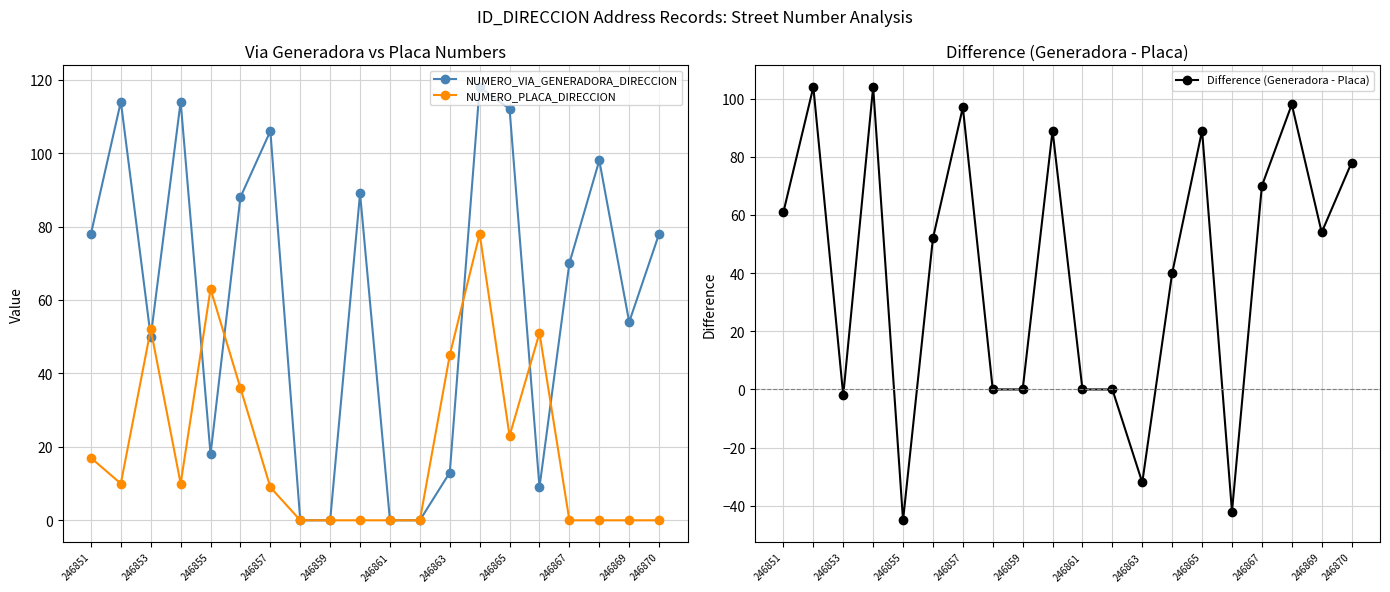

List the series in order of their peak value, lowest first.

NUMERO_PLACA_DIRECCION, Difference (Generadora - Placa), NUMERO_VIA_GENERADORA_DIRECCION